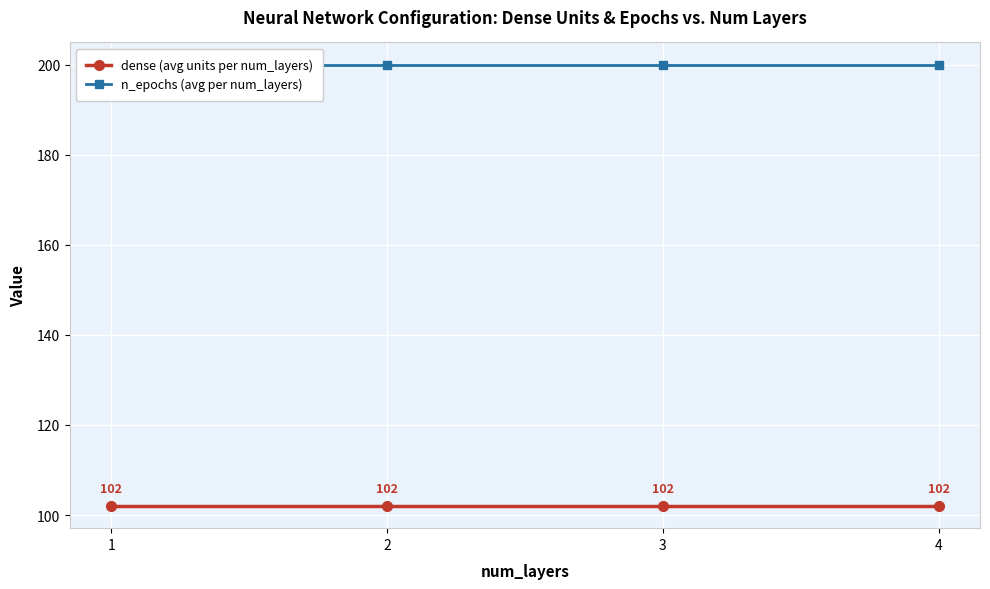

True or false: n_epochs (avg per num_layers) has a value of 283 at 3.

False